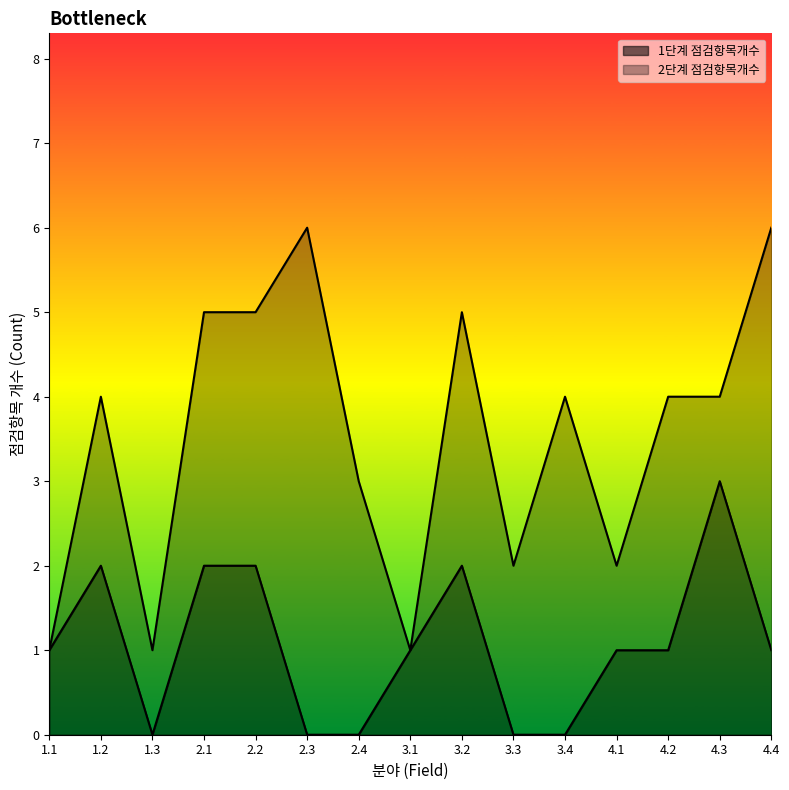

True or false: the data has more than 1 interior local peaks.

True